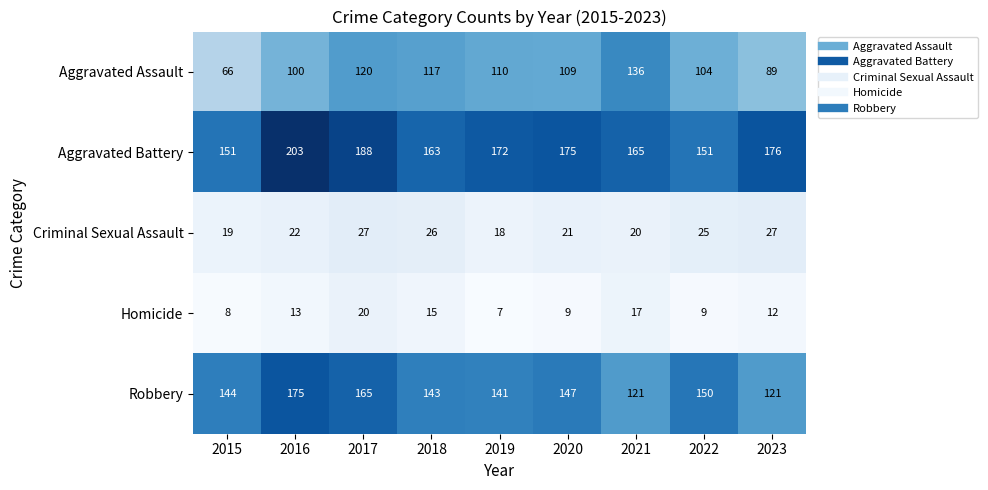

The value of Aggravated Battery at 2015 is 151. True or false?

True